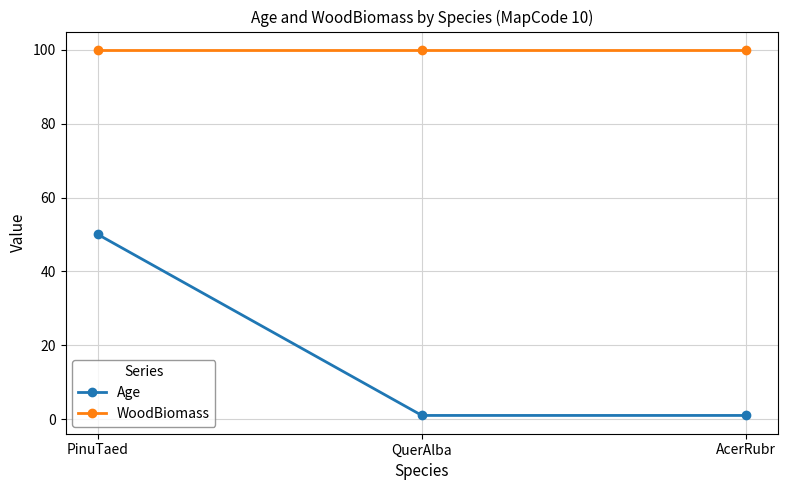

What is the maximum value shown in the chart?

100